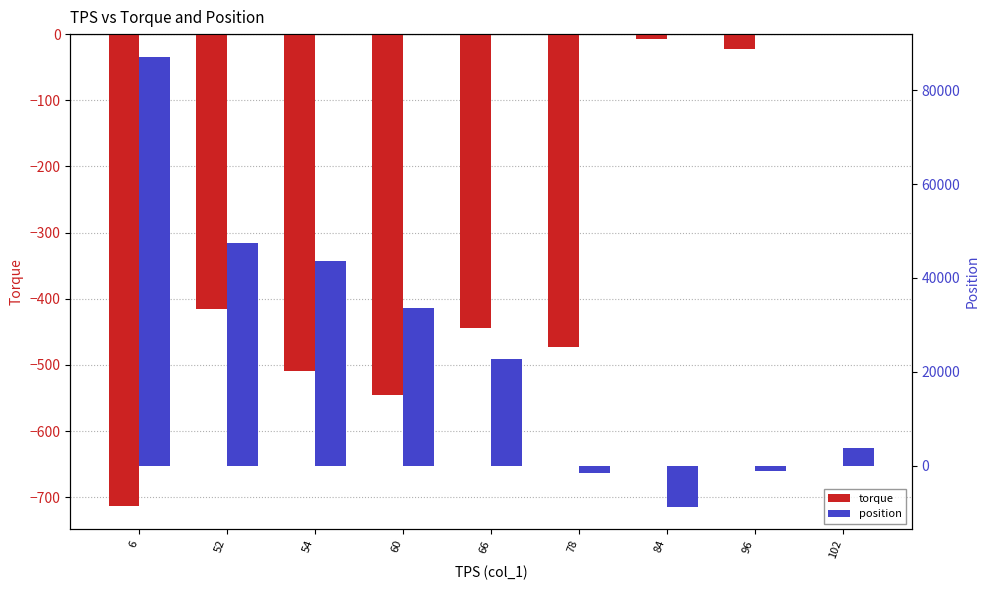

Is it true that torque equals 437 at 102?

False